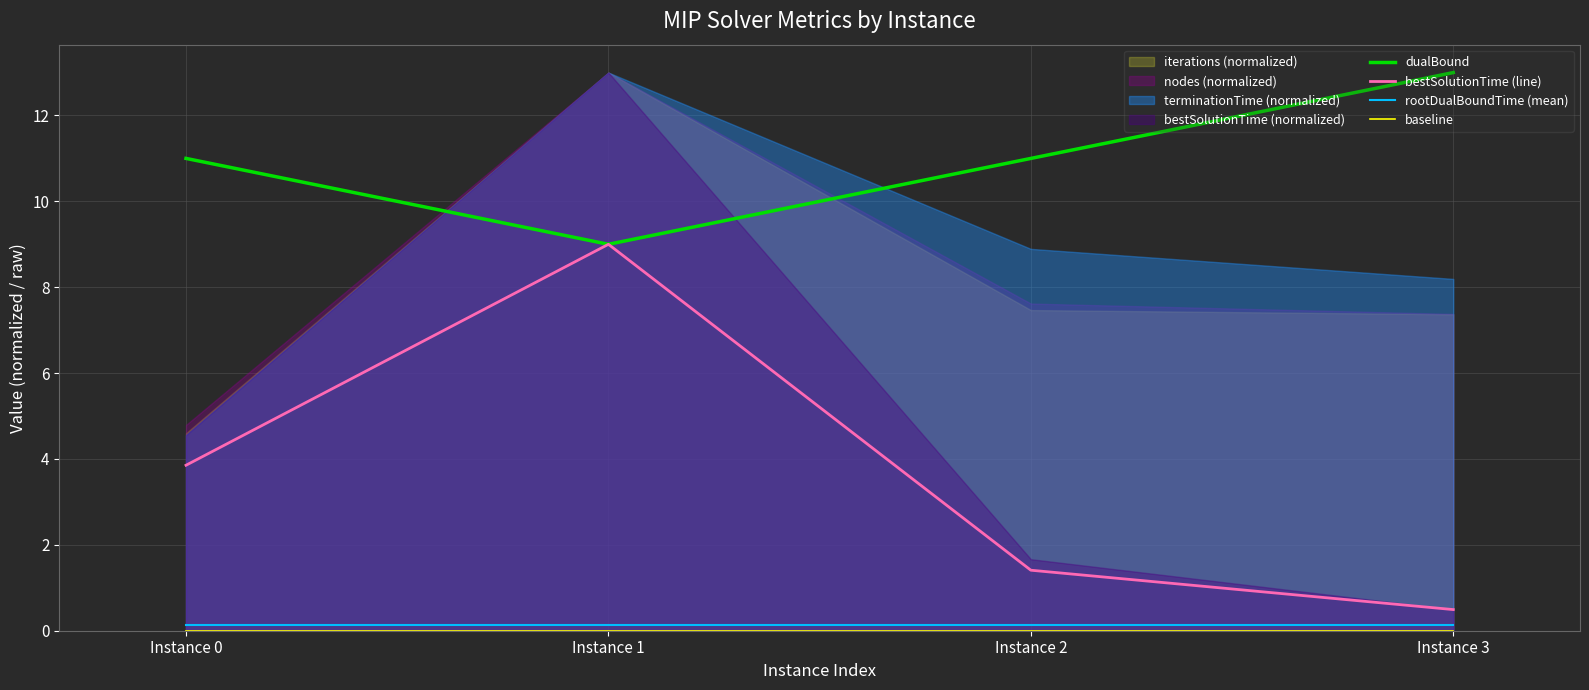

Where is the first local maximum for bestSolutionTime (line)?

Instance 1